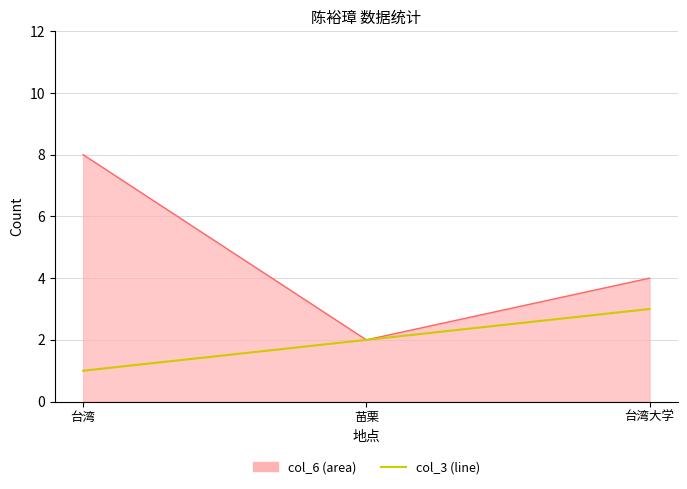

What position from the right is 苗栗?

2